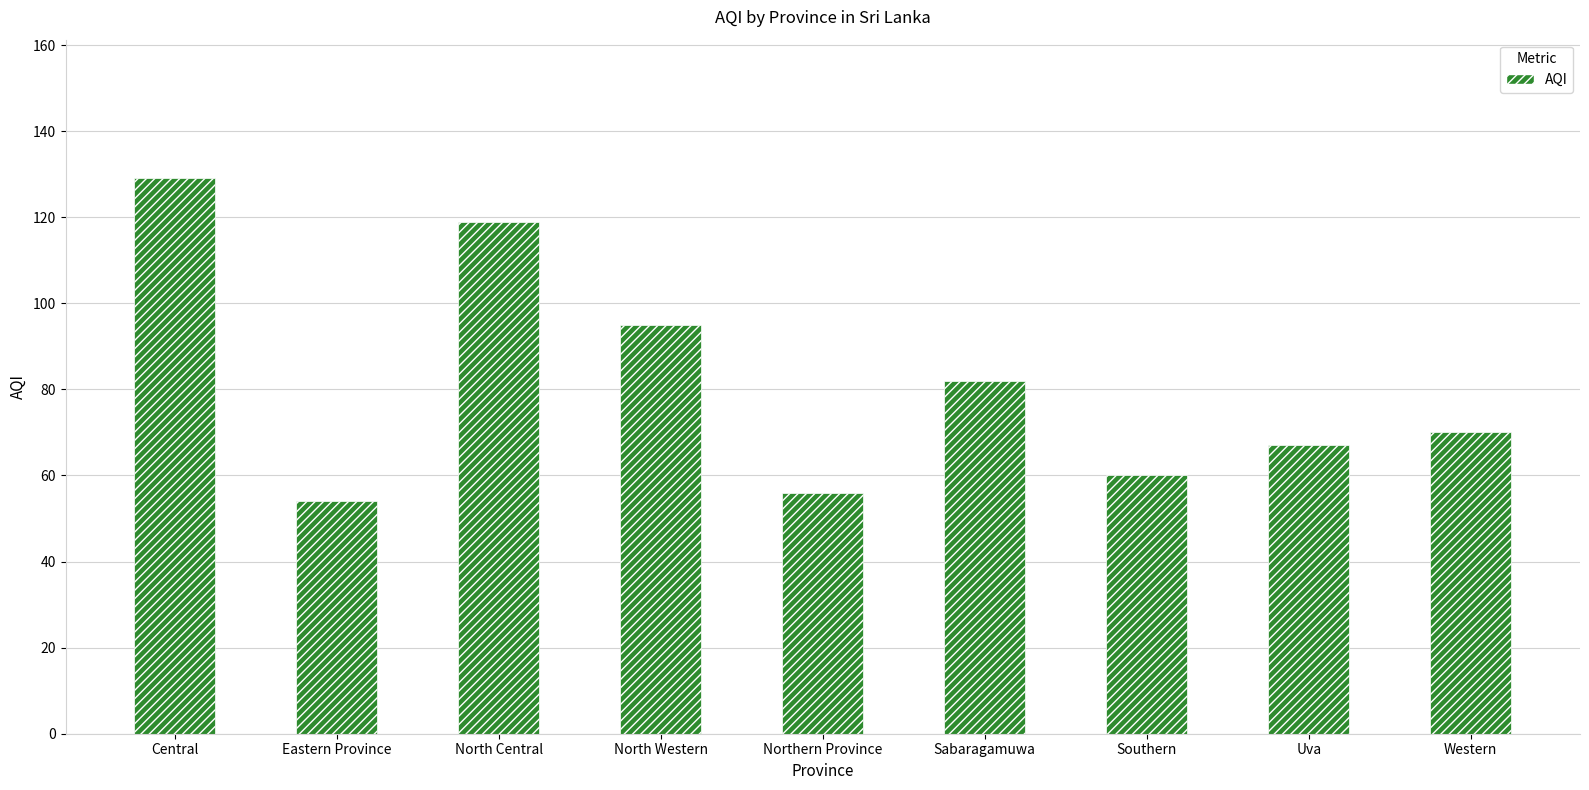

The value at Western is 23. True or false?

False